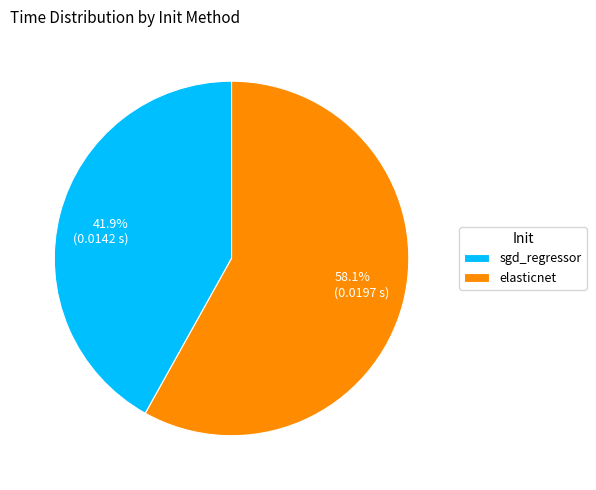

The sgd_regressor slice represents 33% of the pie. True or false?

False